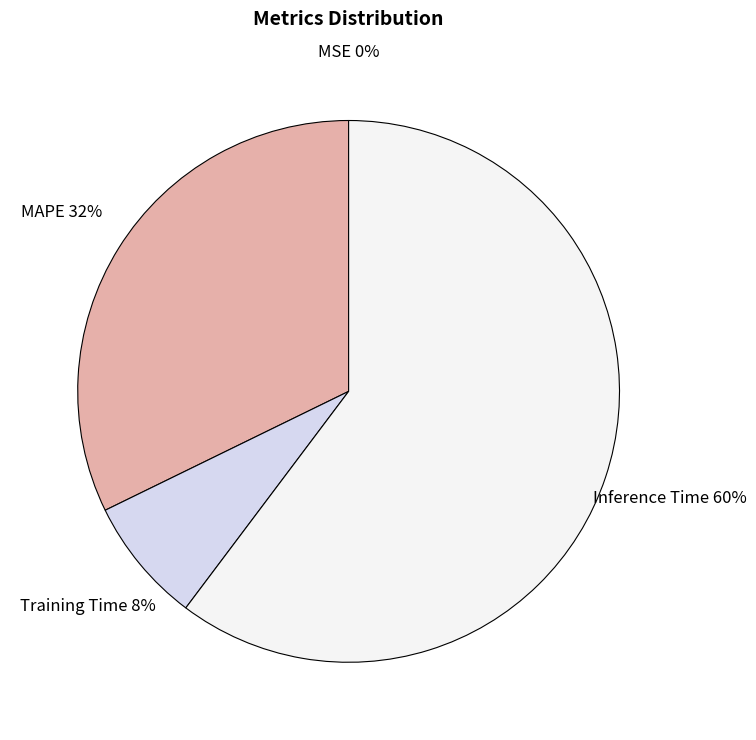

To the nearest percent, what is the difference between the largest and smallest slice percentages?

60%